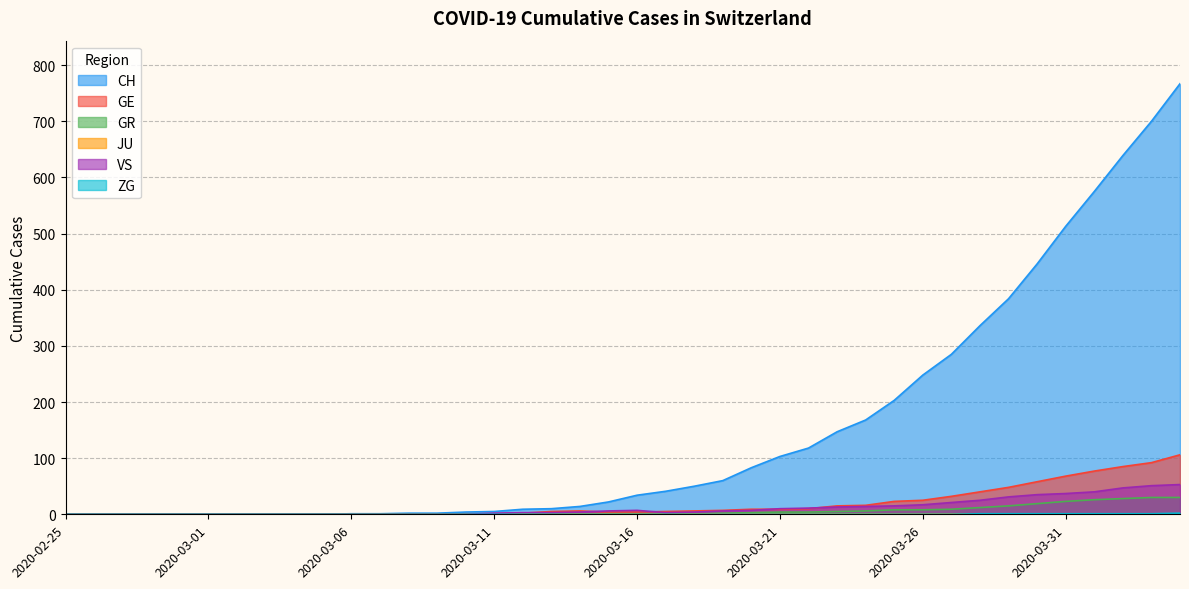

What is the sum of the VS values at 2020-03-23 and 2020-03-03?

13